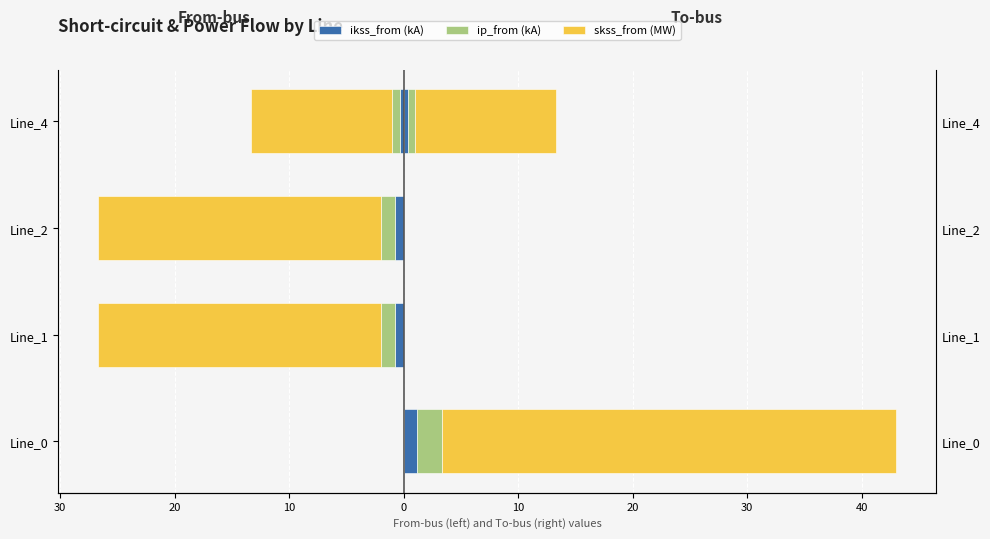

Reading right to left, extract all data points from this chart.

ikss_from (kA): -0.4	-0.7	-0.7	0.0
ikss_to (kA): 0.4	0.0	0.0	1.1
ip_from (kA): -0.6	-1.2	-1.2	0.0
ip_to (kA): 0.6	0.0	0.0	2.2
skss_from (MW): -12.4	-24.7	-24.7	0.0
skss_to (MW): 12.4	0.0	0.0	39.7